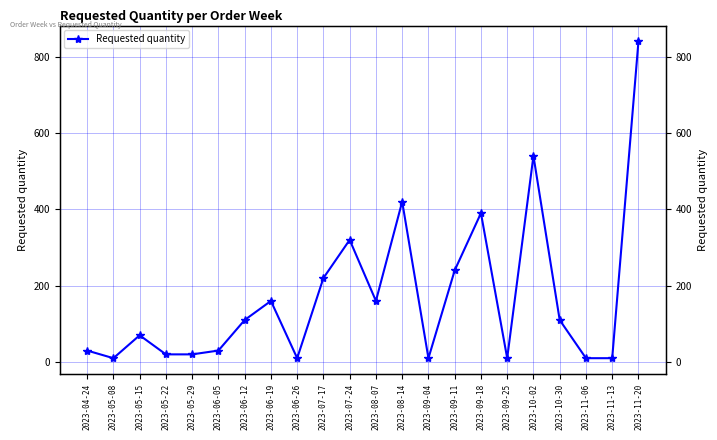

At which label does the data first exceed 110?

2023-06-19